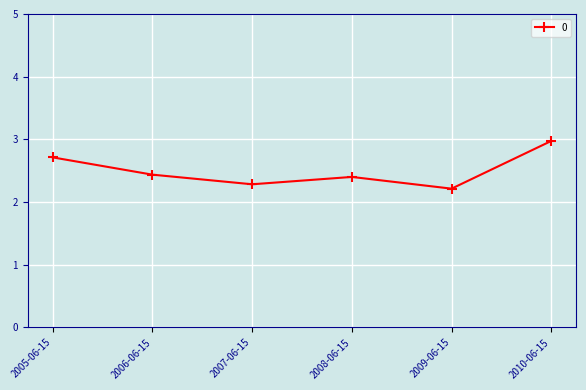

Approximately how many times larger is the value at 2009-06-15 compared to 2005-06-15?

0.8